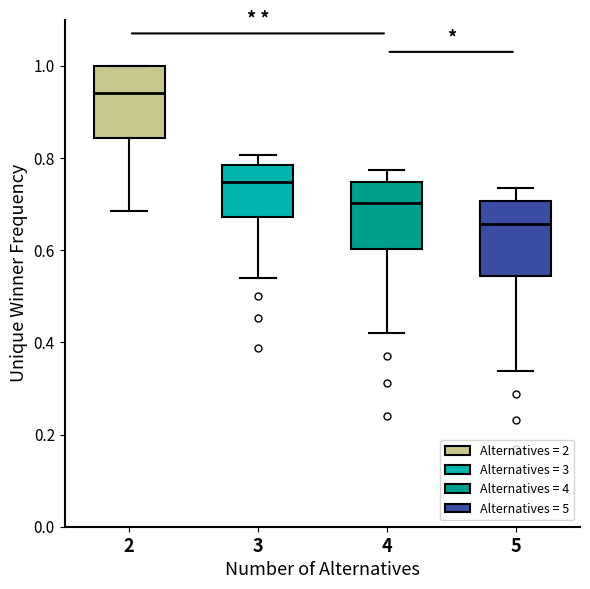

Where does the median line of the box at x = 3 sit on the y-axis? The values are not printed on the chart, so give them approximately, as read against the axis.

0.74